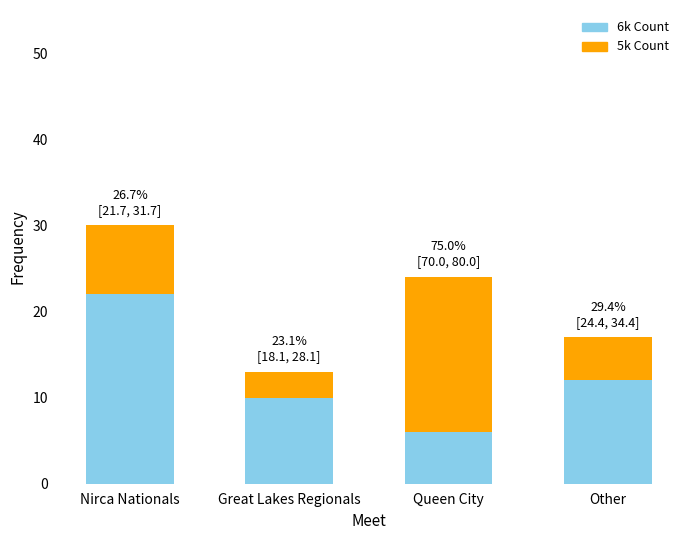

The value of 6k Count at Nirca Nationals is 22. True or false?

True